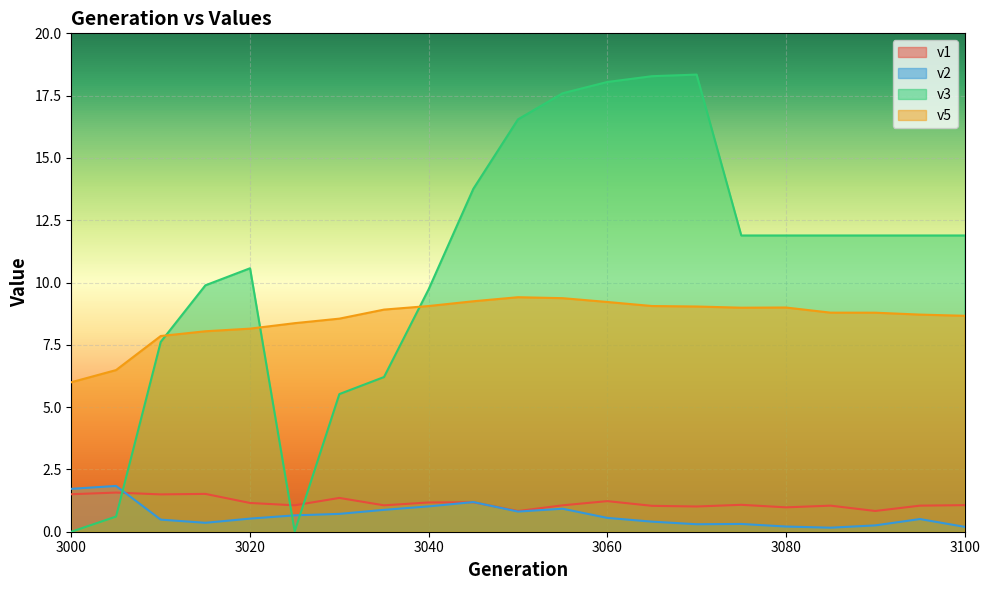

Count the number of categories in the chart.

21